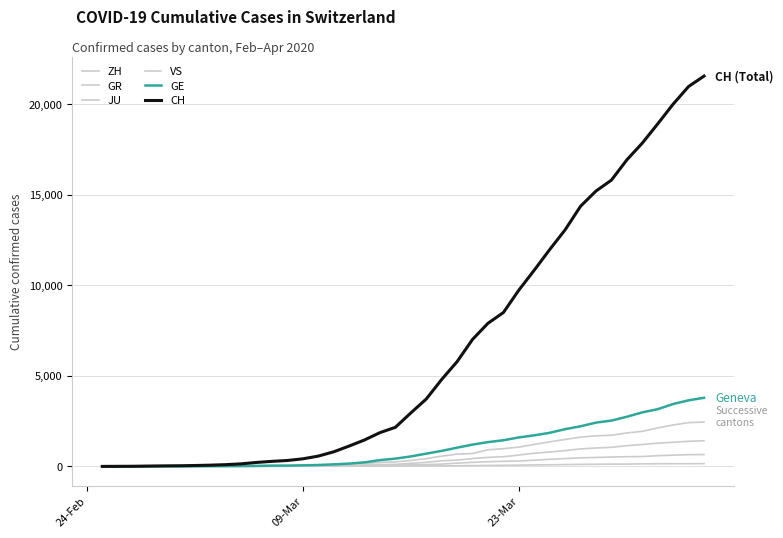

How many lines are shown in the chart?

6